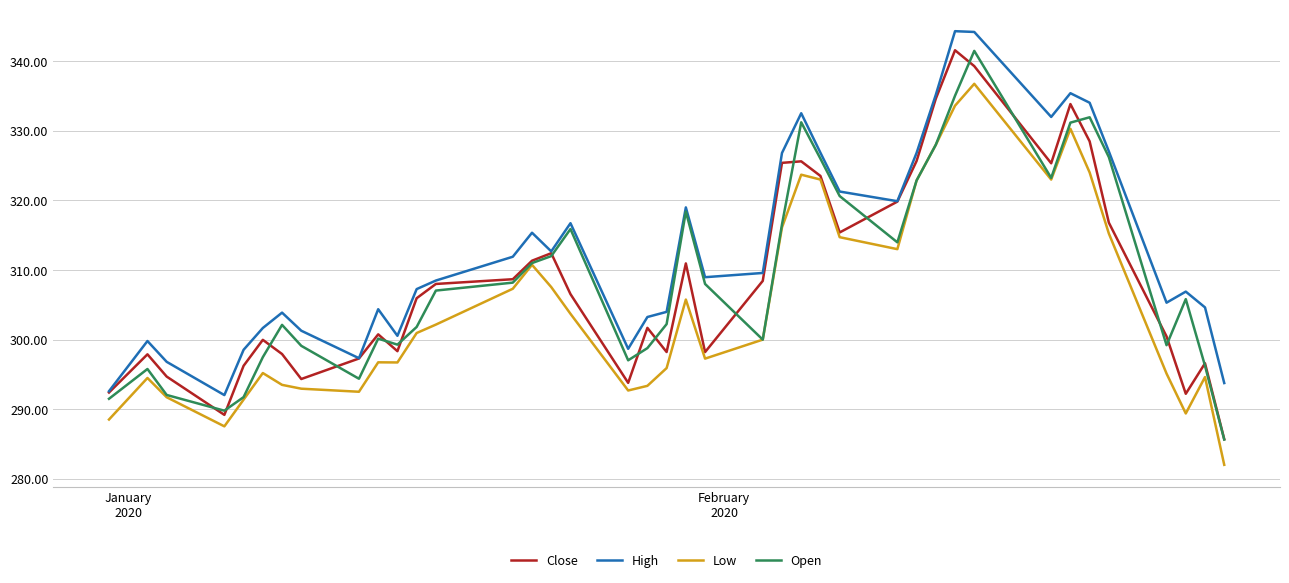

What is the minimum value for Close?

285.7